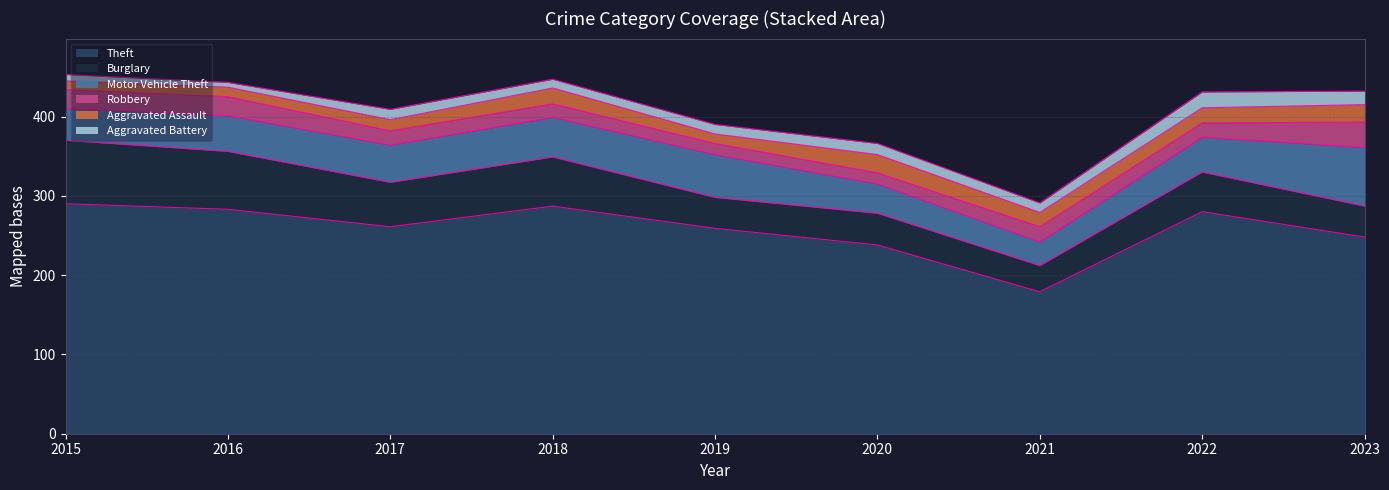

What is the maximum value for Aggravated Battery?

20